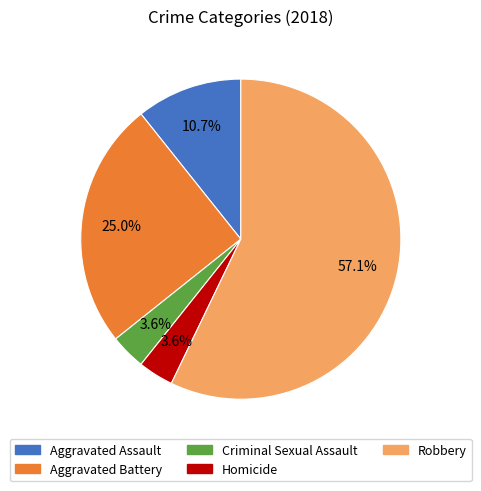

To the nearest percent, what is the average slice percentage?

20%